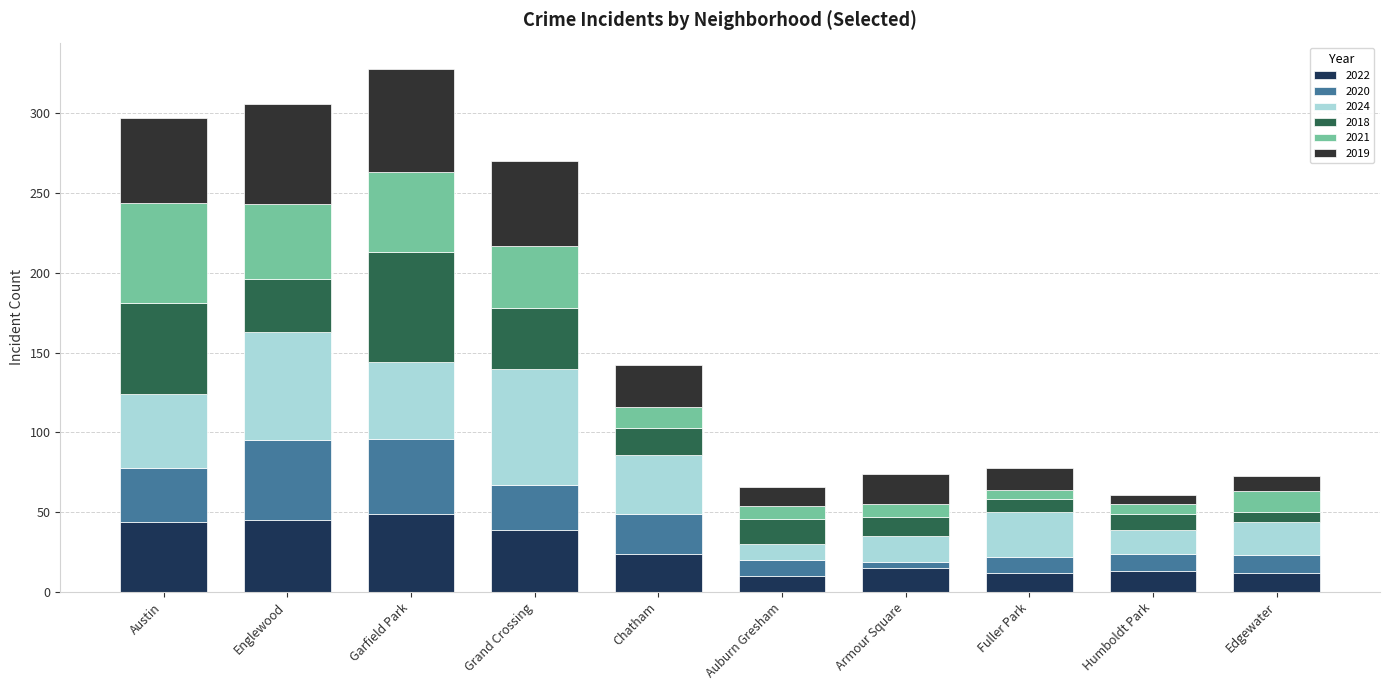

True or false: 2022 has a value of 13 at Humboldt Park.

True